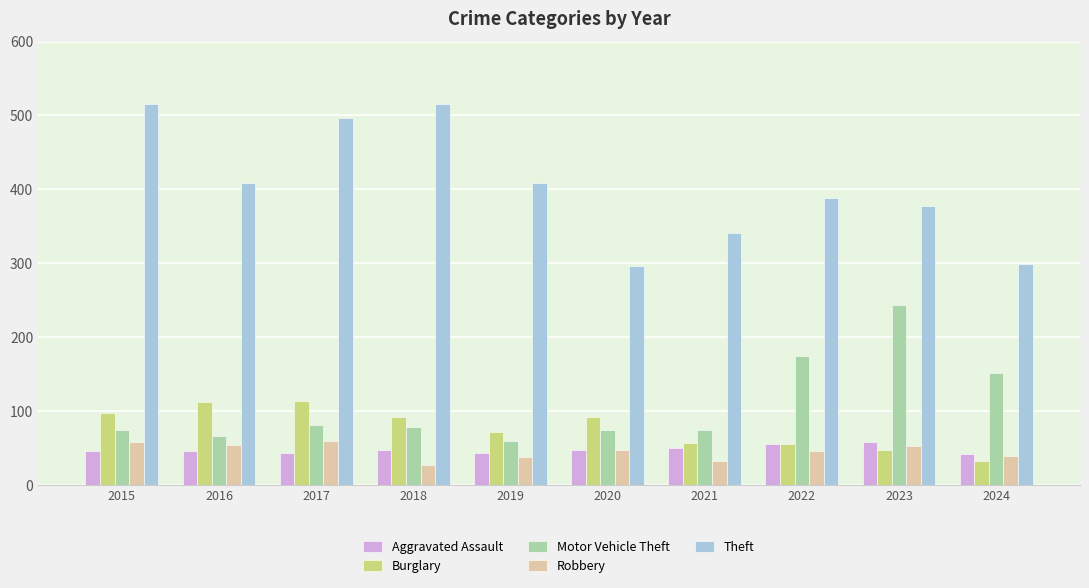

What is the spread (max minus min) of values at 2019?

371